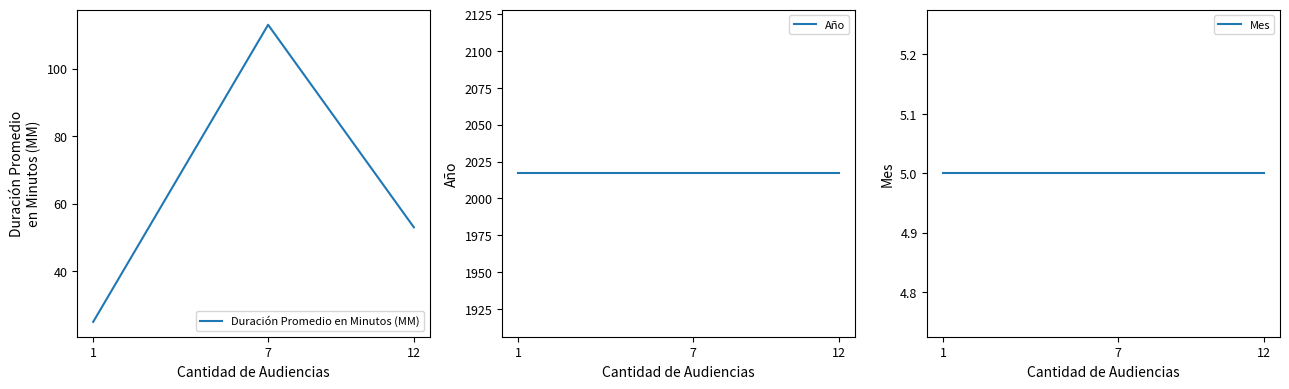

Does the chart have visible grid lines?

No